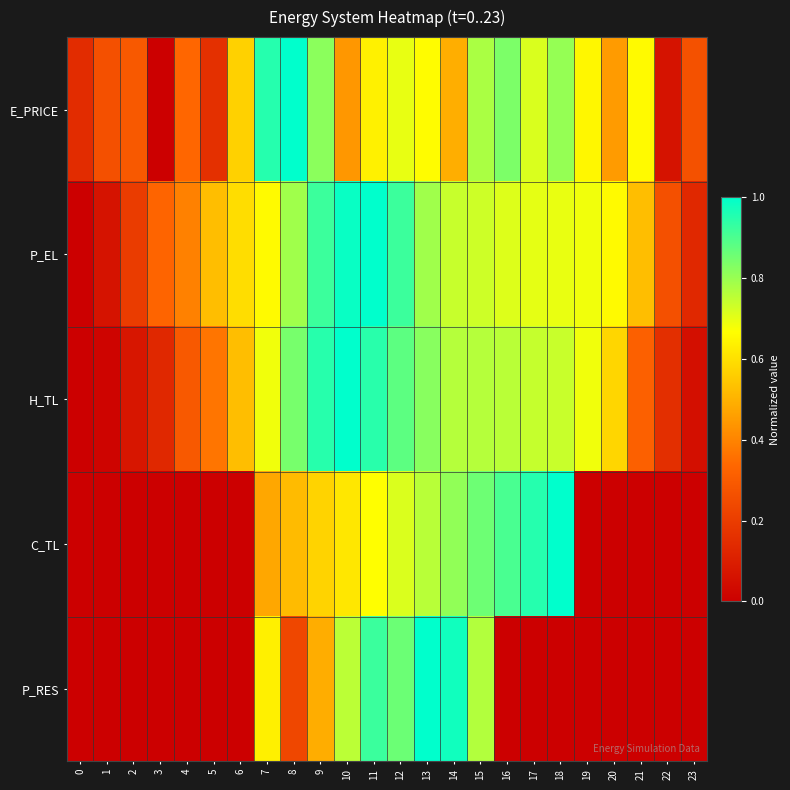

Reading right to left, list all the values displayed in this chart.

E_PRICE: 23=0.3	22=0.1	21=0.7	20=0.4	19=0.6	18=0.8	17=0.7	16=0.8	15=0.8	14=0.5	13=0.7	12=0.7	11=0.6	10=0.4	9=0.8	8=1.0	7=1.0	6=0.6	5=0.2	4=0.3	3=0.0	2=0.3	1=0.3	0=0.1
P_EL: 23=0.1	22=0.3	21=0.5	20=0.7	19=0.7	18=0.7	17=0.7	16=0.7	15=0.7	14=0.7	13=0.8	12=0.9	11=1.0	10=1.0	9=0.9	8=0.8	7=0.7	6=0.6	5=0.5	4=0.4	3=0.3	2=0.2	1=0.1	0=0.0
H_TL: 23=0.1	22=0.2	21=0.3	20=0.6	19=0.7	18=0.7	17=0.7	16=0.8	15=0.8	14=0.8	13=0.8	12=0.9	11=0.9	10=1.0	9=0.9	8=0.8	7=0.7	6=0.5	5=0.4	4=0.3	3=0.1	2=0.1	1=0.0	0=0.0
C_TL: 23=0.0	22=0.0	21=0.0	20=0.0	19=0.0	18=1.0	17=1.0	16=0.9	15=0.9	14=0.8	13=0.8	12=0.7	11=0.7	10=0.6	9=0.6	8=0.5	7=0.5	6=0.0	5=0.0	4=0.0	3=0.0	2=0.0	1=0.0	0=0.0
P_RES: 23=0.0	22=0.0	21=0.0	20=0.0	19=0.0	18=0.0	17=0.0	16=0.0	15=0.8	14=1.0	13=1.0	12=0.9	11=0.9	10=0.8	9=0.5	8=0.2	7=0.6	6=0.0	5=0.0	4=0.0	3=0.0	2=0.0	1=0.0	0=0.0